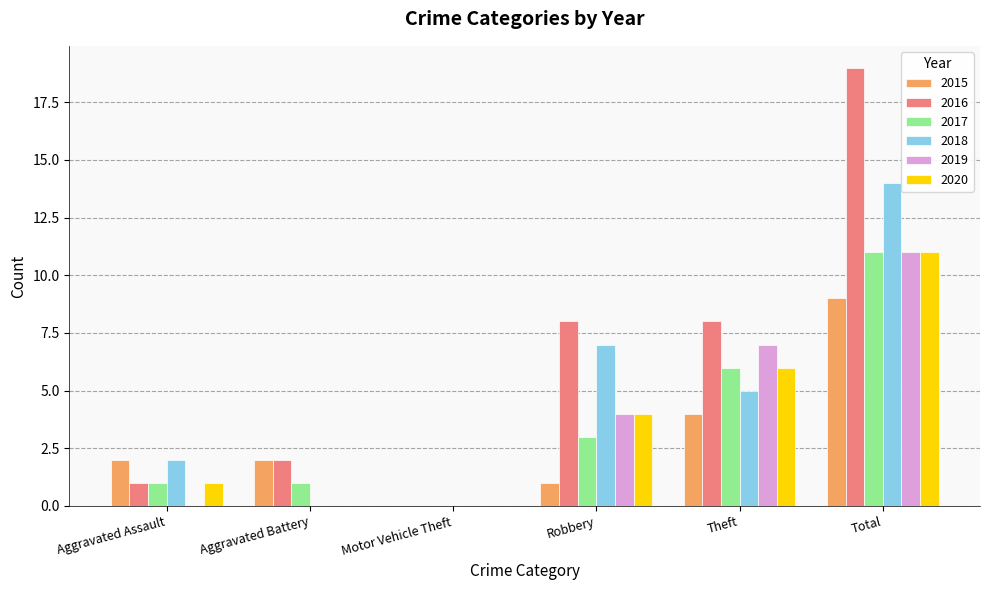

Which series has the largest total across all categories?

2016